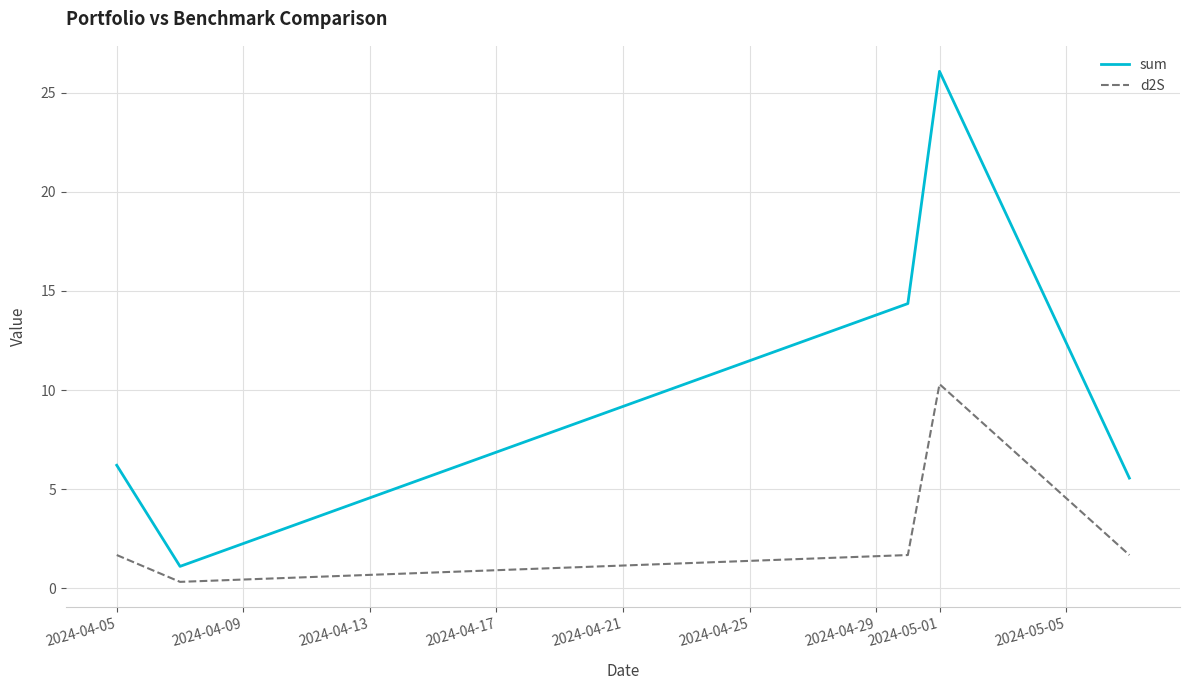

Which series has the widest spread of values?

sum